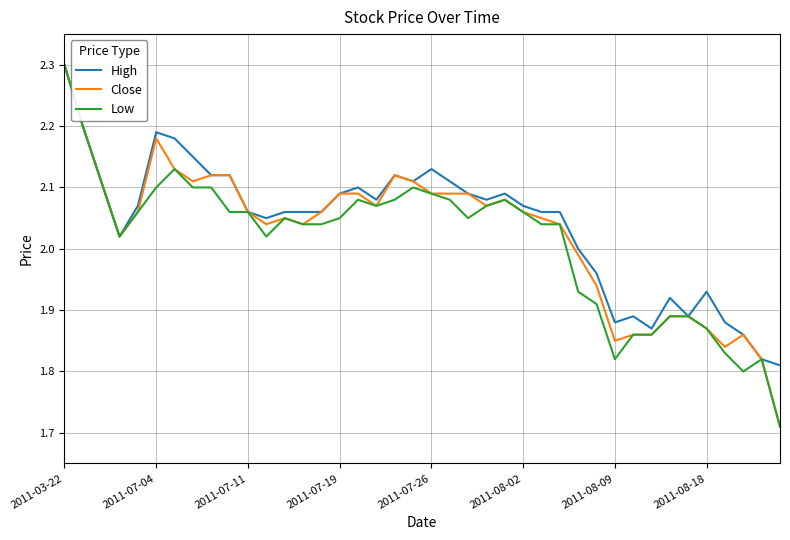

What is the maximum value shown in the chart?

2.3